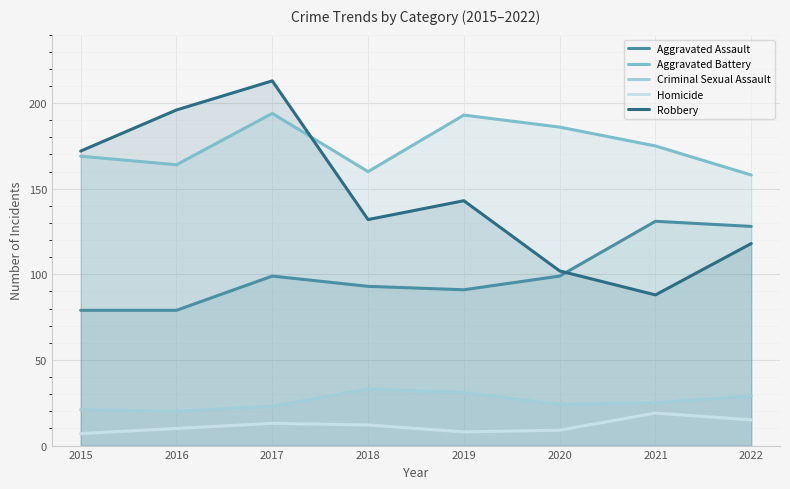

What is the highest value of the Criminal Sexual Assault series?

33